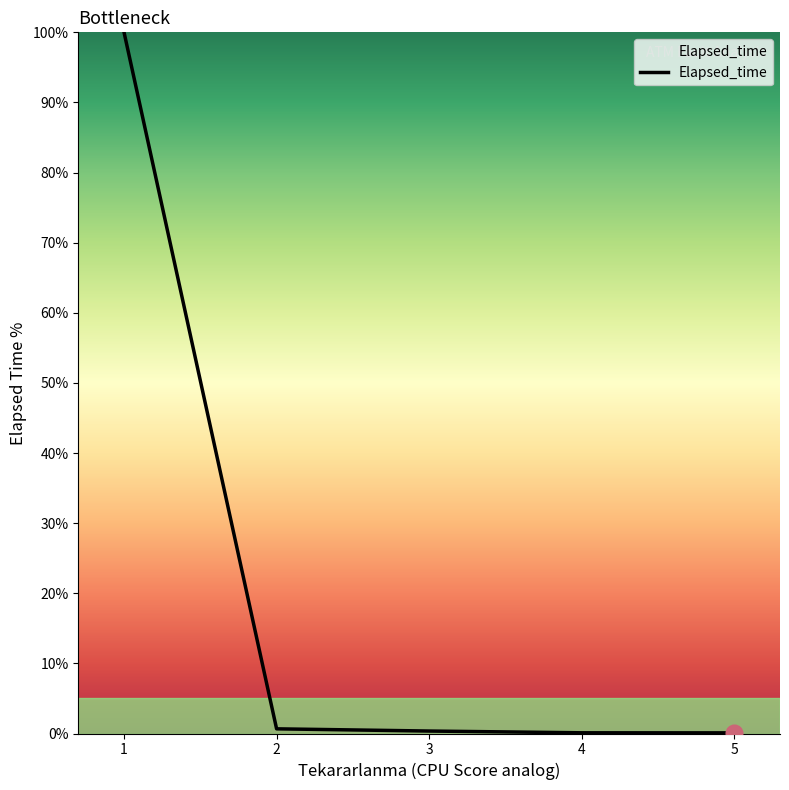

What is the difference between the maximum and minimum values?

99.9